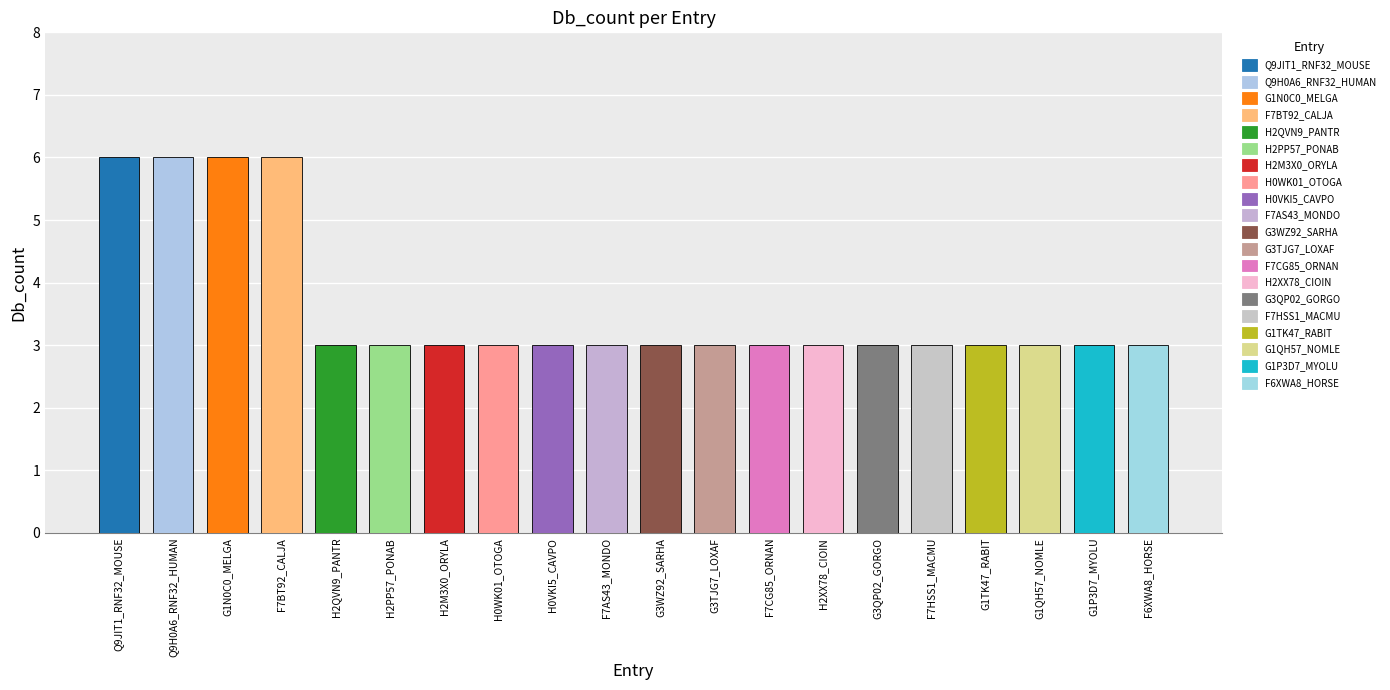

What is the smallest value displayed?

3